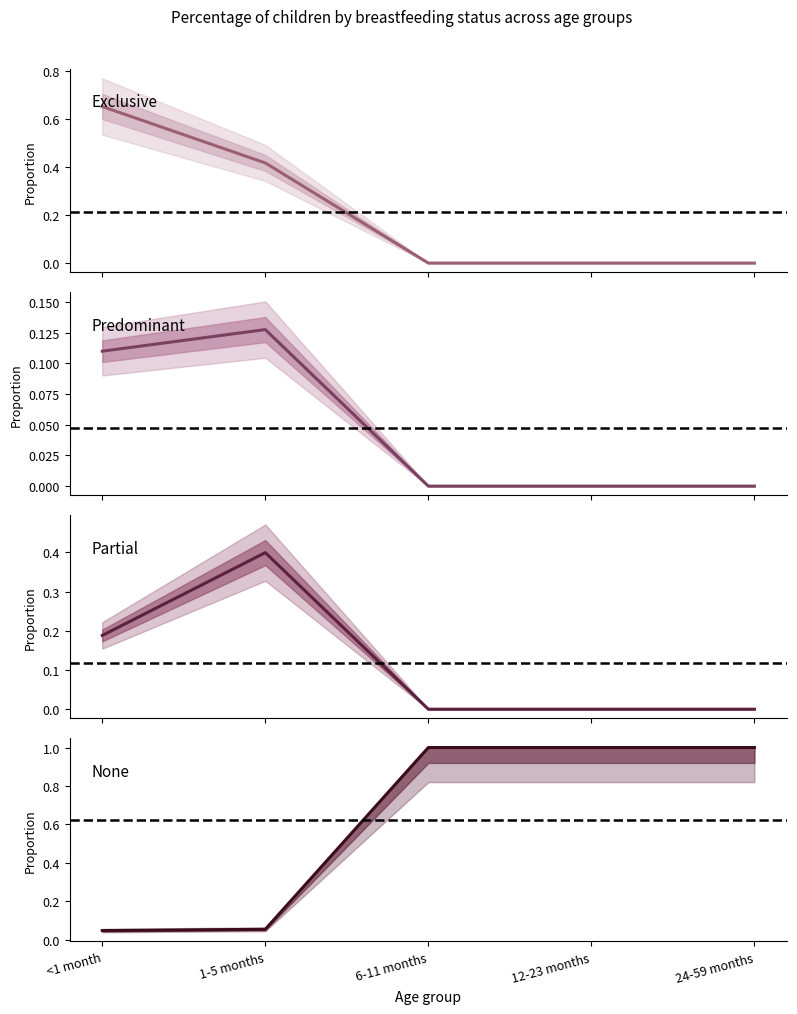

Is this an area chart (filled region under the line)?

No